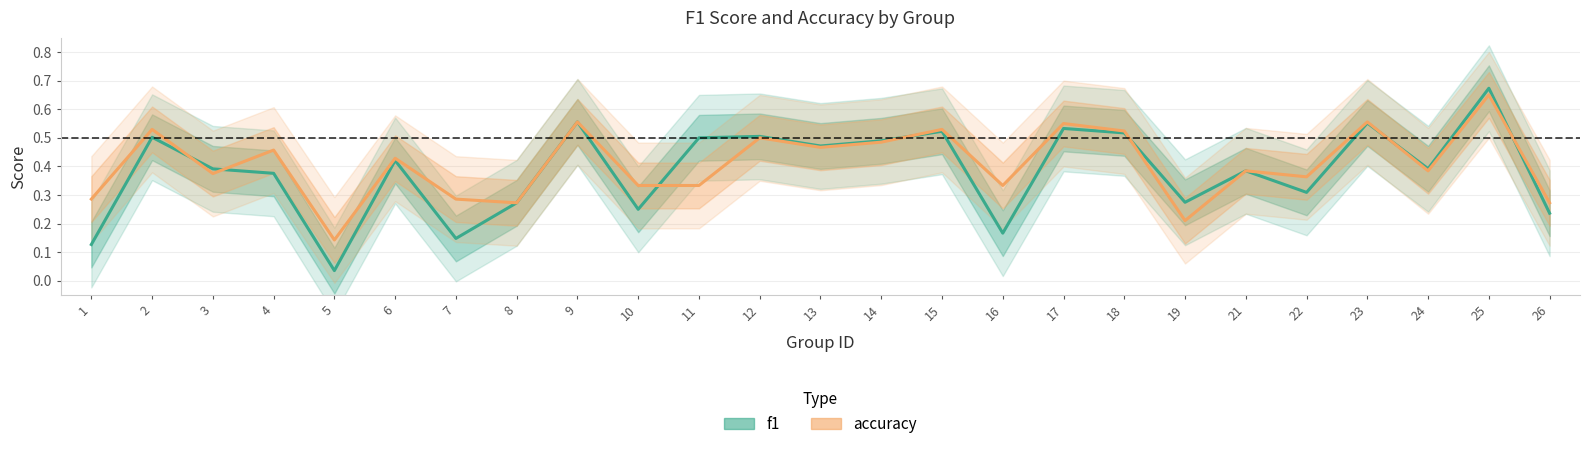

Which has a higher value, 3 or 9?

9